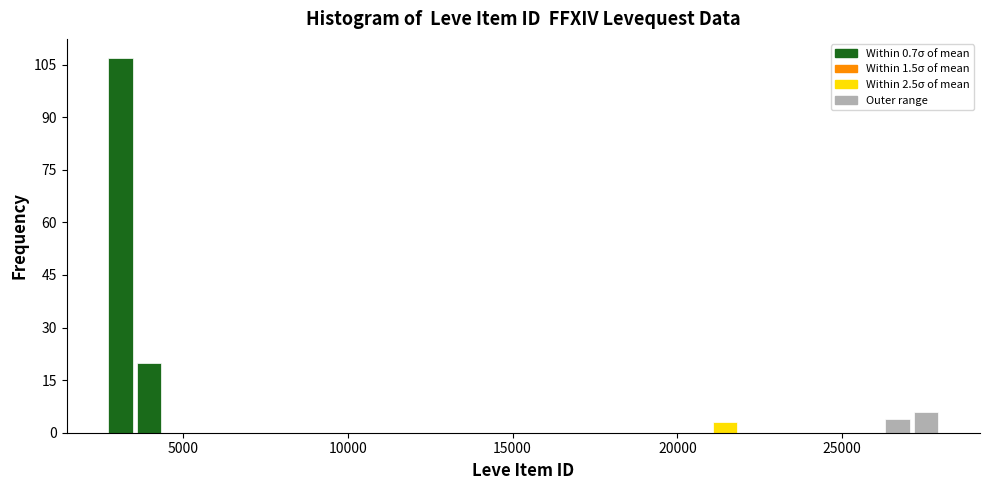

Around what value on the x-axis is the tallest bar? Give the approximate position of its centre, as read against the axis.

3000